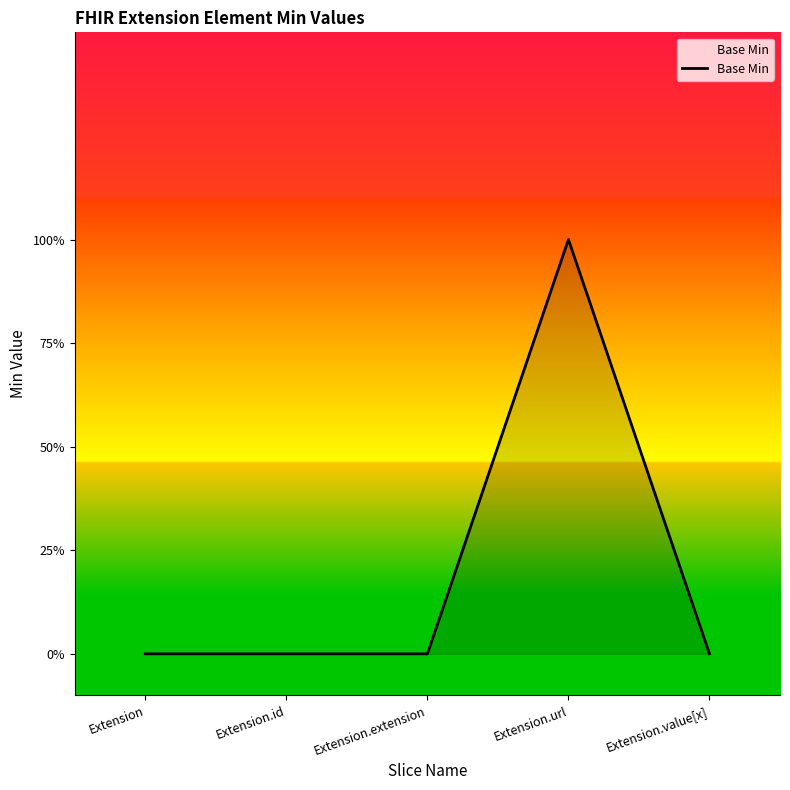

Is this an area chart (filled region under the line)?

Yes